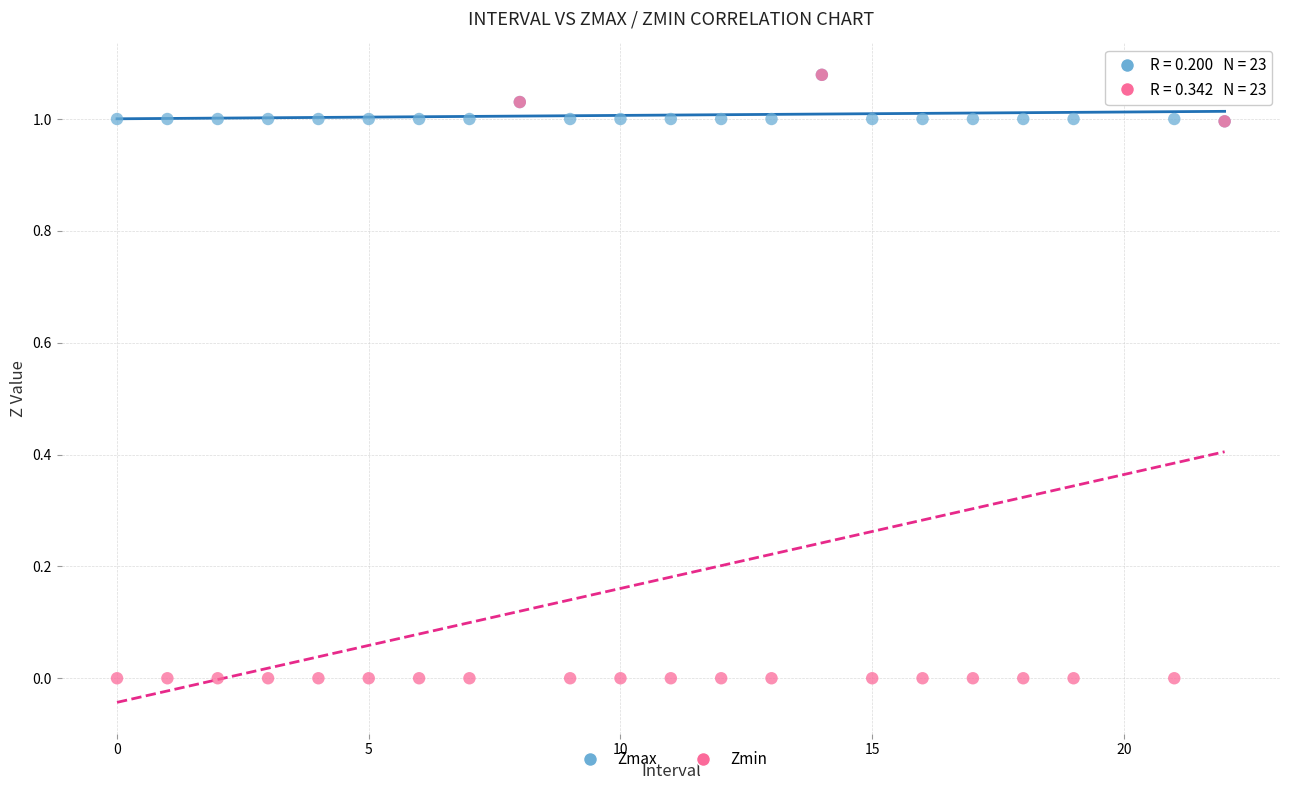

What are all the series names shown in the legend?

Zmax, Zmin